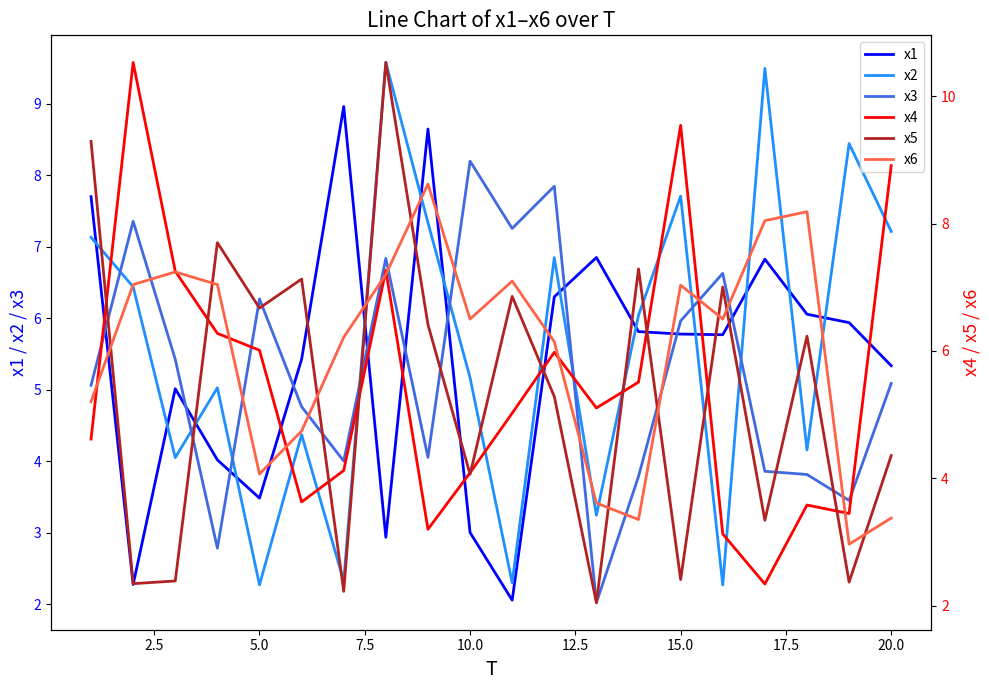

Which series ends up on top after the final intersection of x1 and x2?

x2